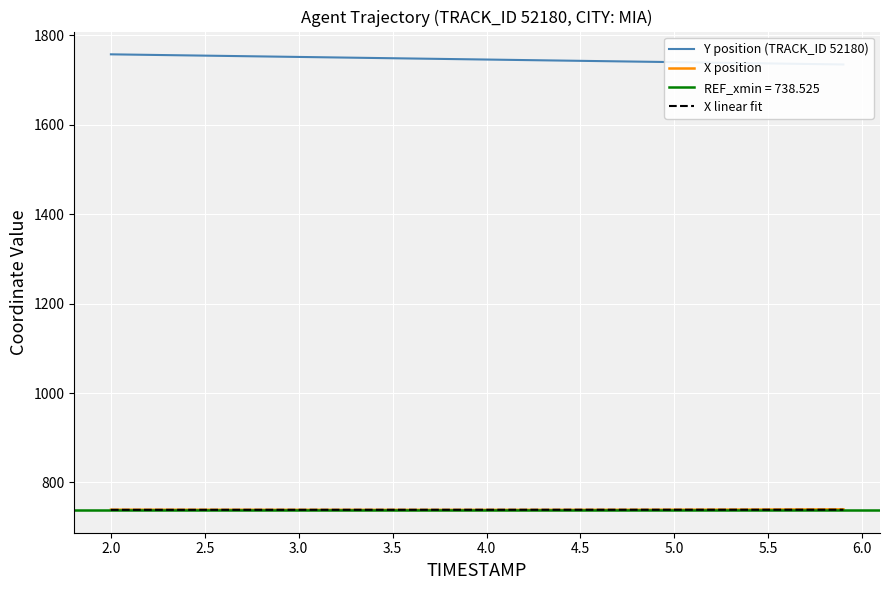

What is the sum of all X position values?

29559.2